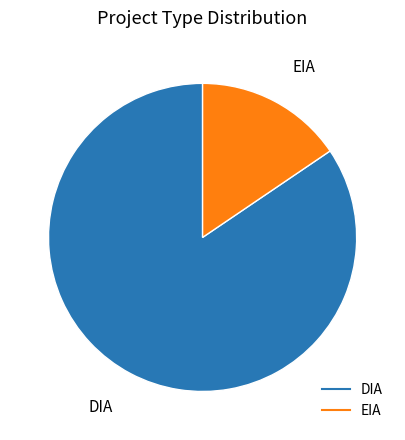

True or false: EIA accounts for 16% of the total.

True